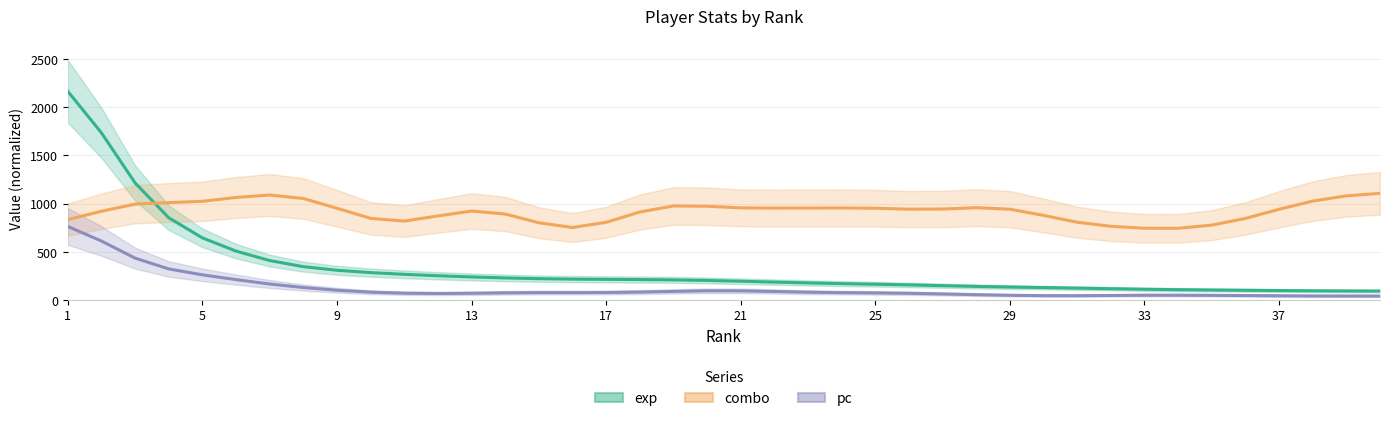

What is the difference between the highest and lowest values at 21?

860.7